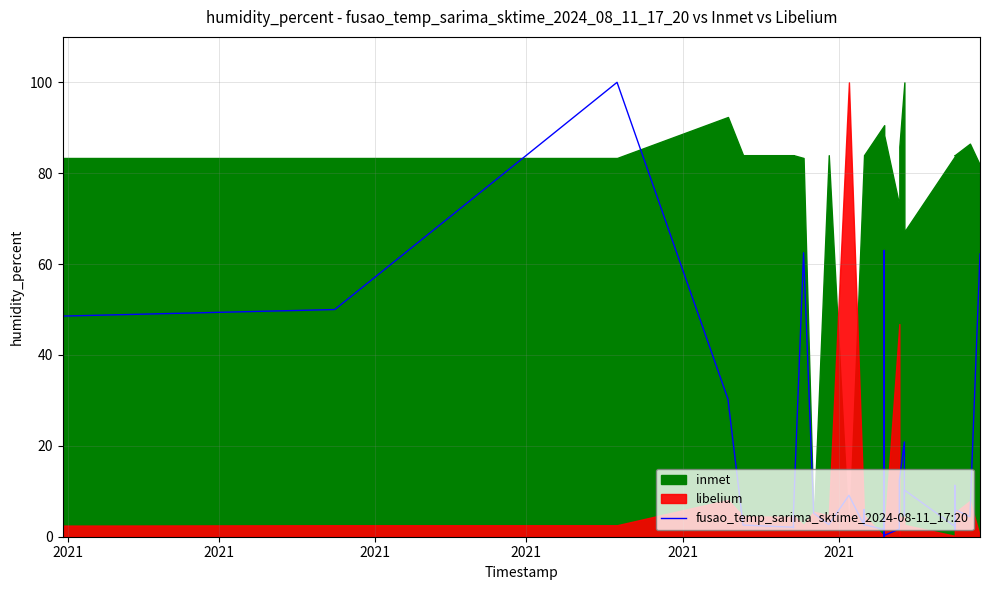

Is it true that the value at 30 is 9.9?

False